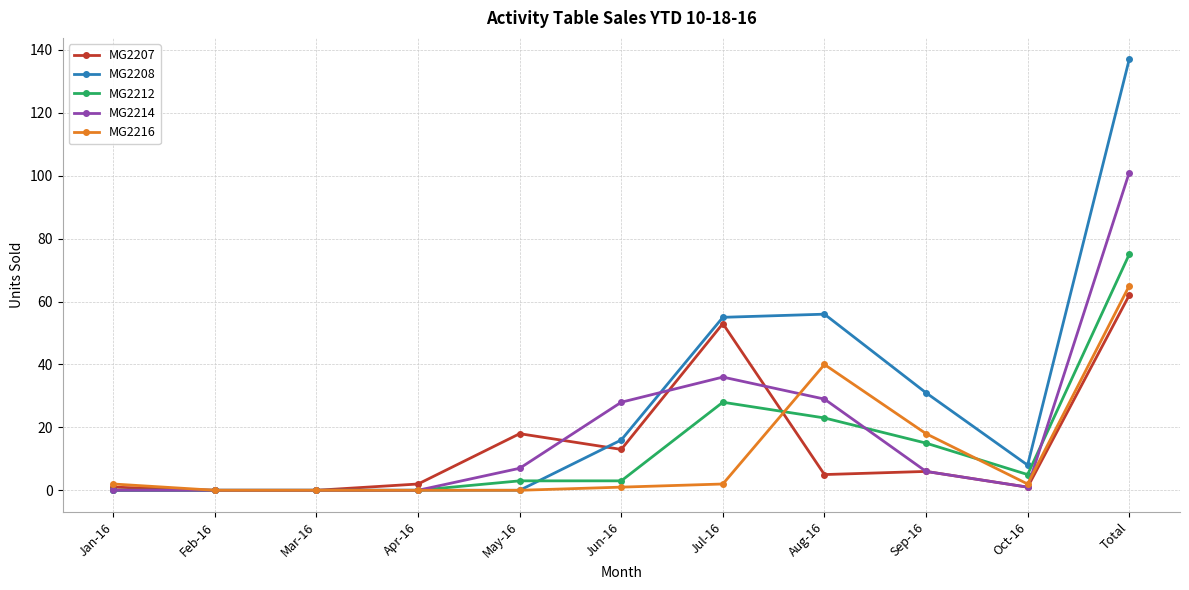

True or false: MG2207 and MG2216 cross at least once.

True